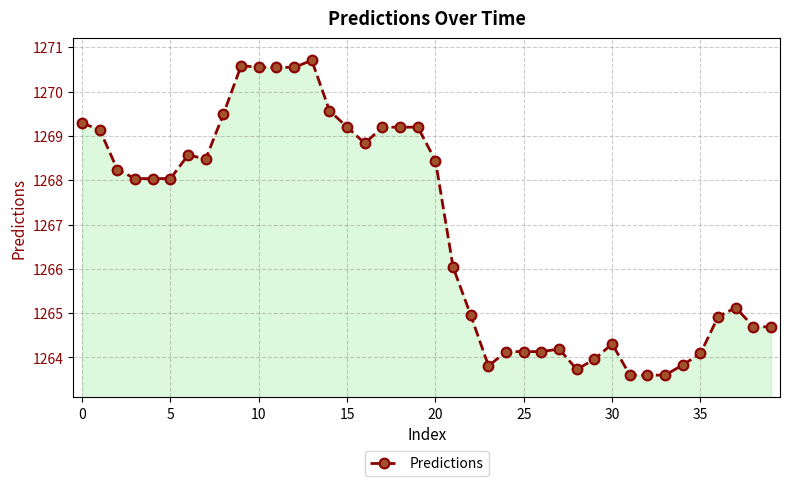

What is the average value?

1266.9